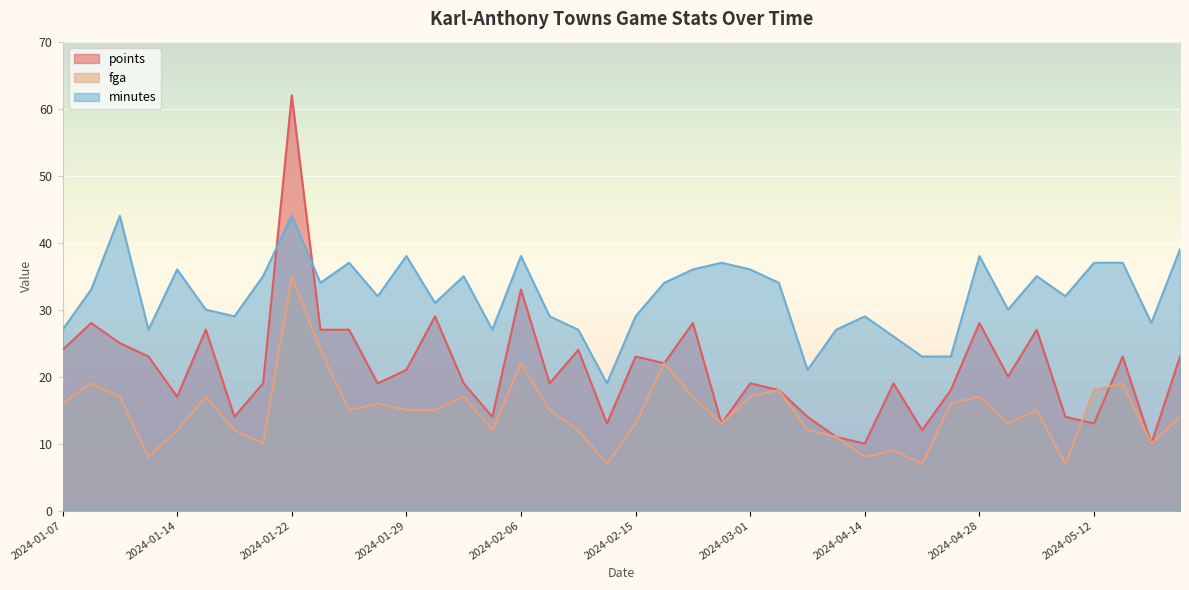

Rank the series by their maximum value, from lowest to highest.

fga, minutes, points